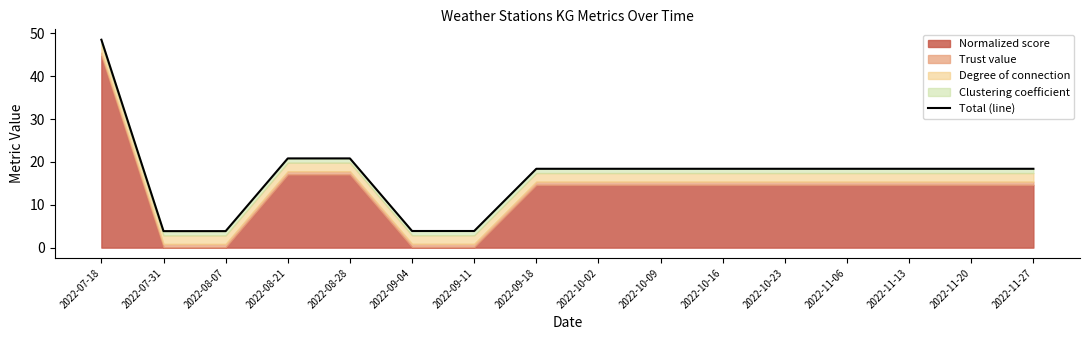

What is the difference between the maximum and minimum values?

44.6